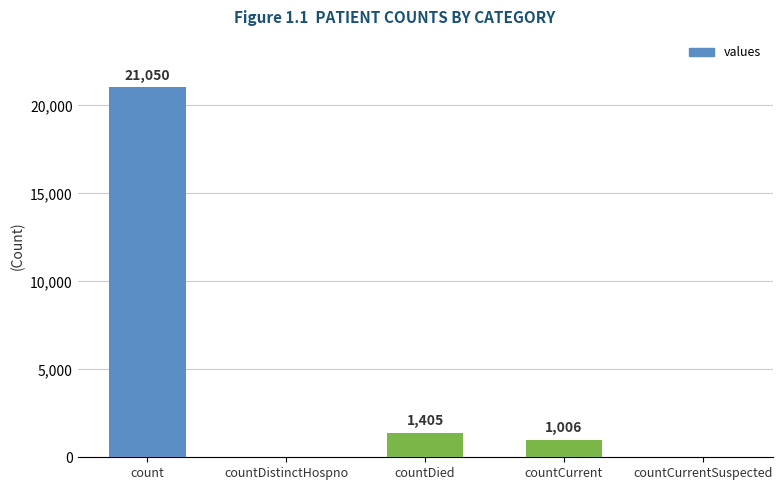

How many positive values are there?

3